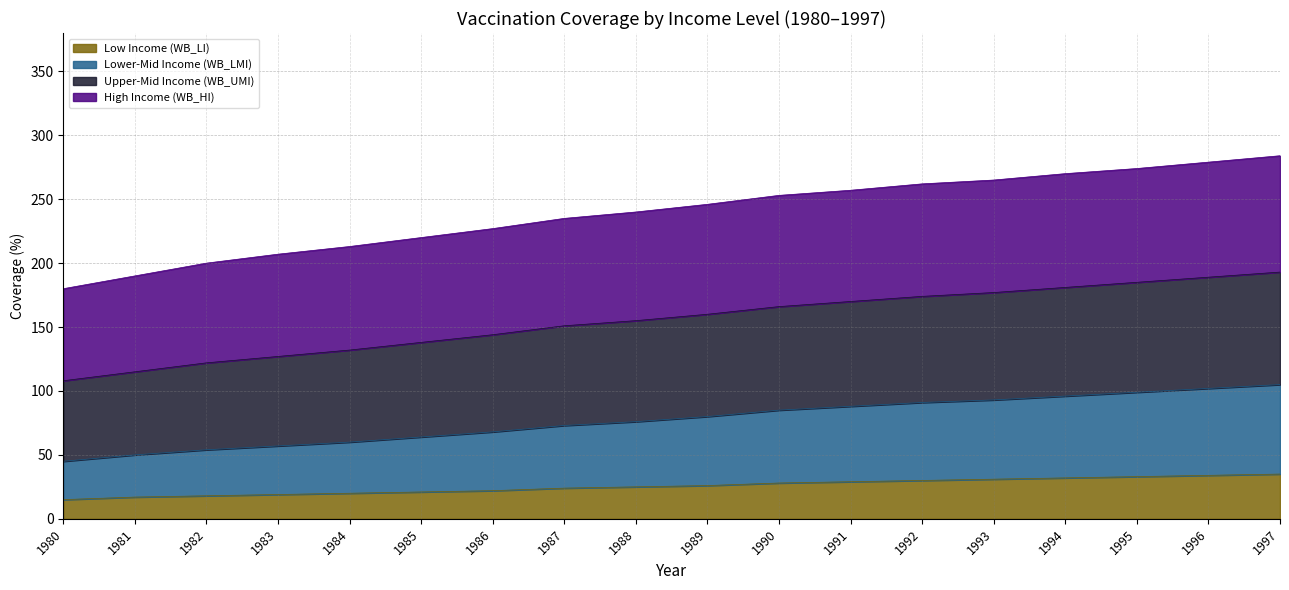

Is it true that Low Income (WB_LI) equals 19 at 1983?

True